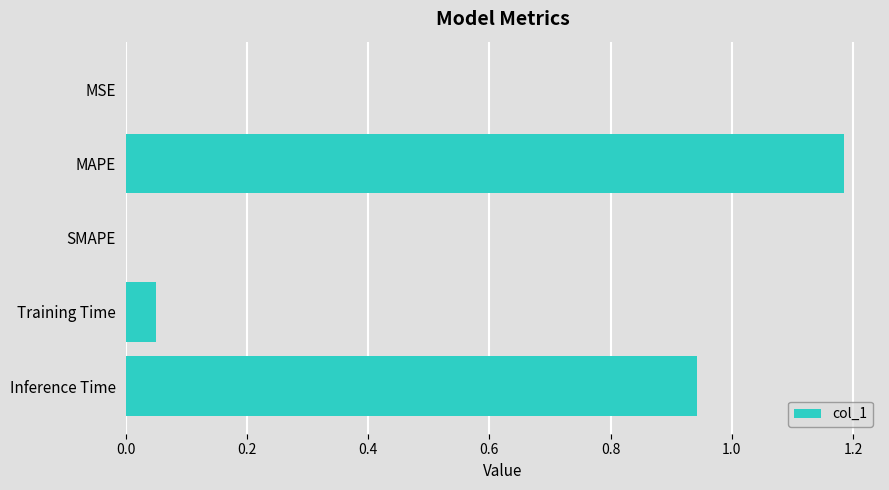

Between SMAPE and Training Time, which is larger?

Training Time